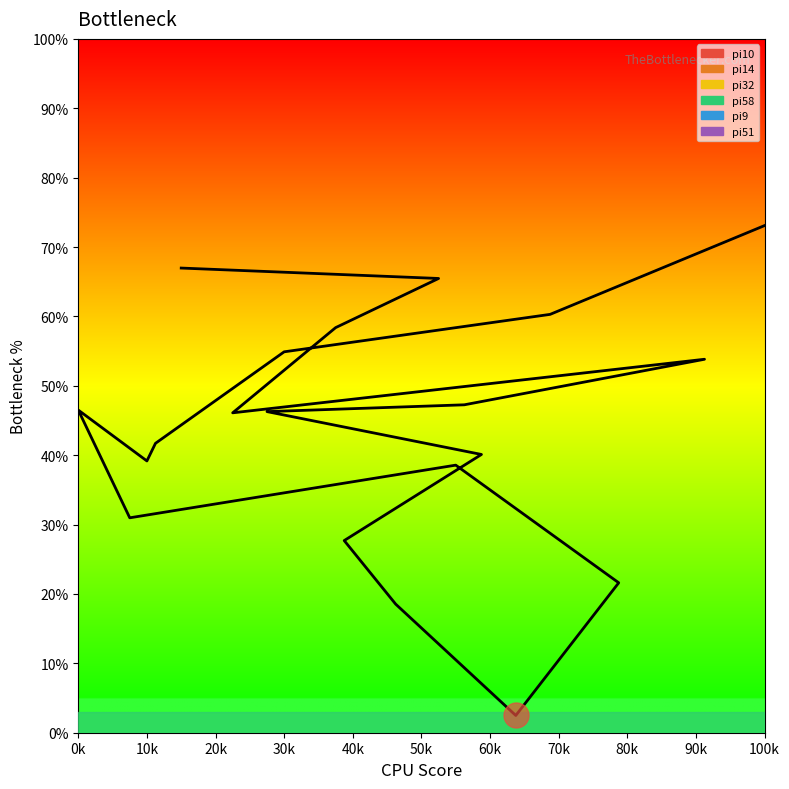

At which label does the data first exceed 46?

0k